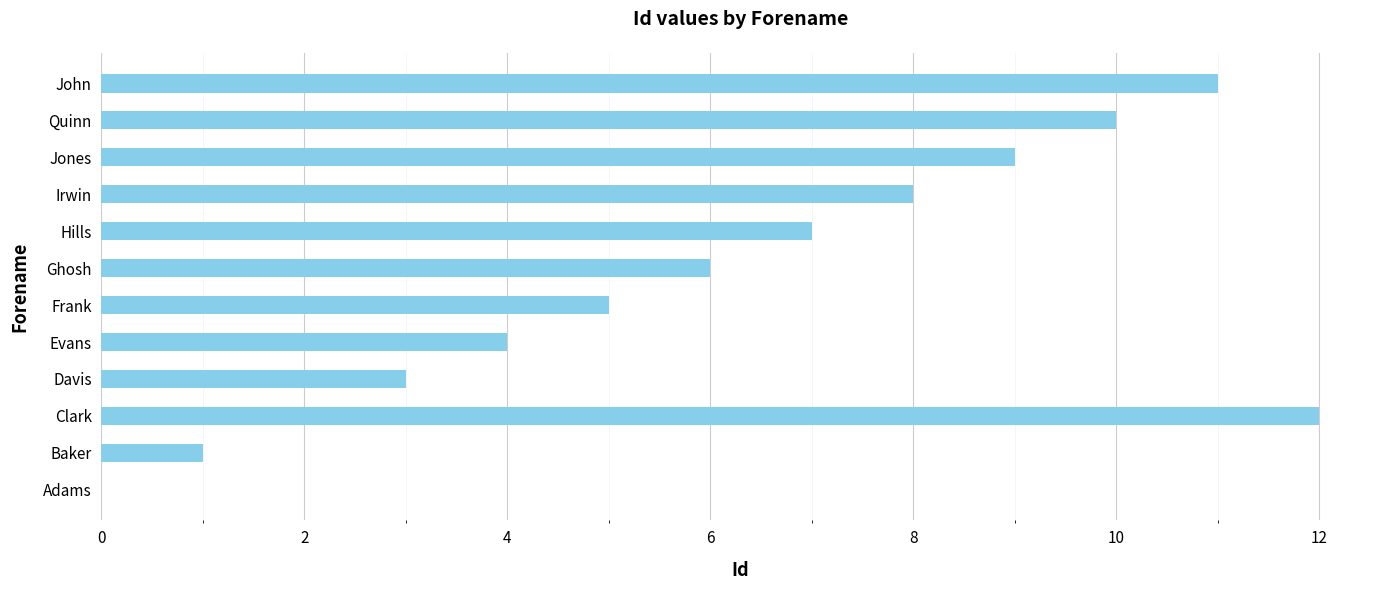

Read the value at John.

11